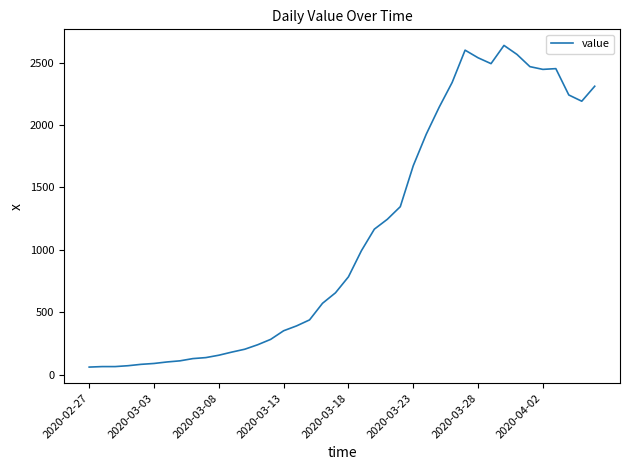

What is the smallest value displayed?

61